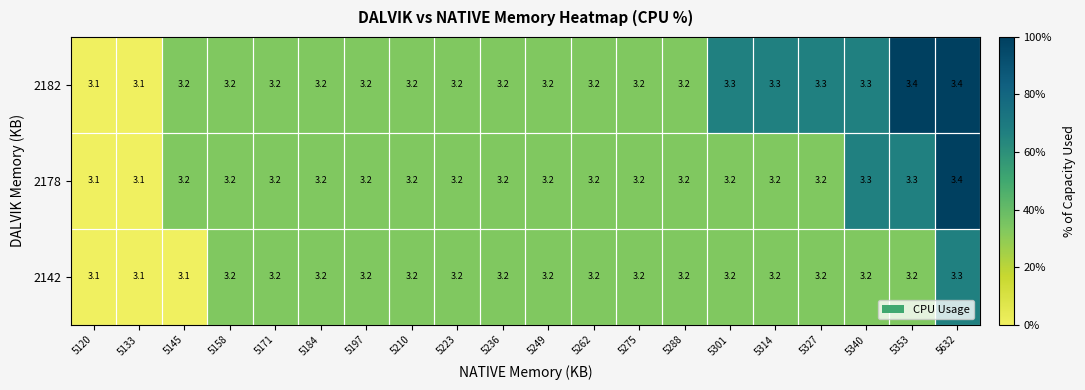

At how many categories does at least one series exceed 3?

20